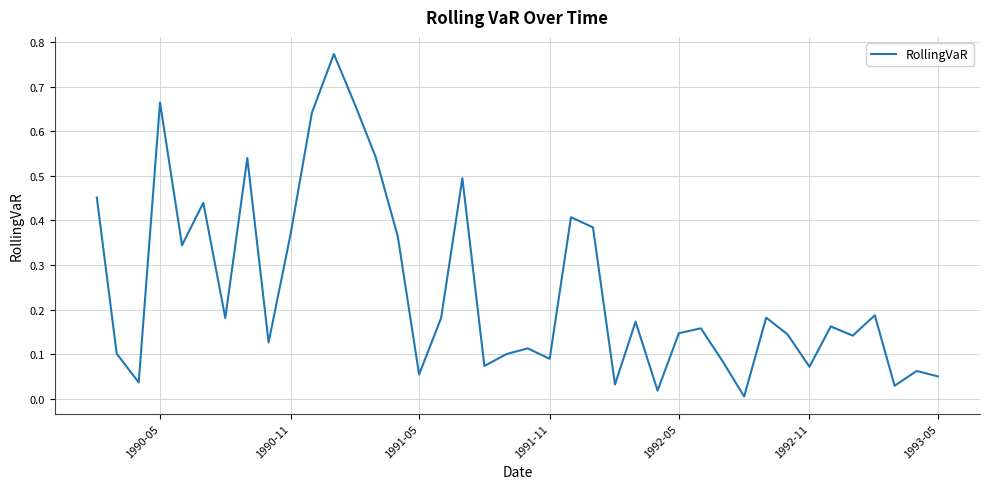

Reading left to right, transcribe all the data shown in this chart.

0.5	0.1	0.0	0.7	0.3	0.4	0.2	0.5	0.1	0.4	0.6	0.8	0.7	0.5	0.4	0.1	0.2	0.5	0.1	0.1	0.1	0.1	0.4	0.4	0.0	0.2	0.0	0.1	0.2	0.1	0.0	0.2	0.1	0.1	0.2	0.1	0.2	0.0	0.1	0.1